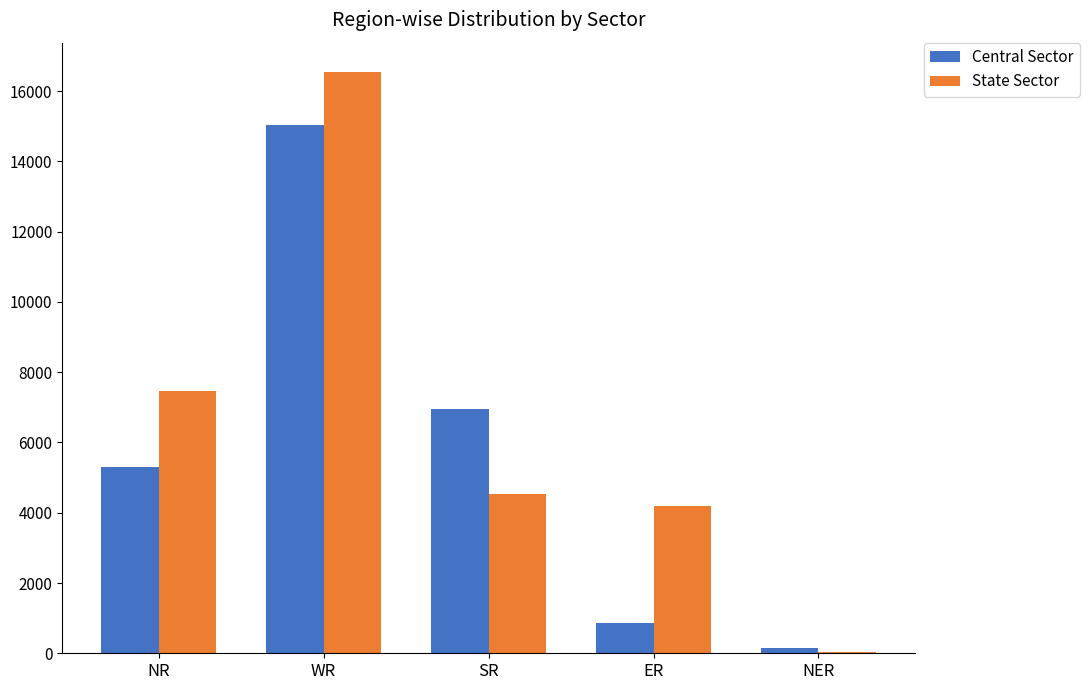

What is the sum of all Central Sector values?

28298